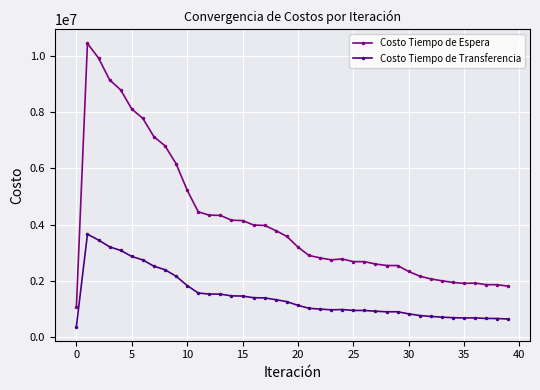

Rank the series by their average value, from highest to lowest.

Costo Tiempo de Espera, Costo Tiempo de Transferencia